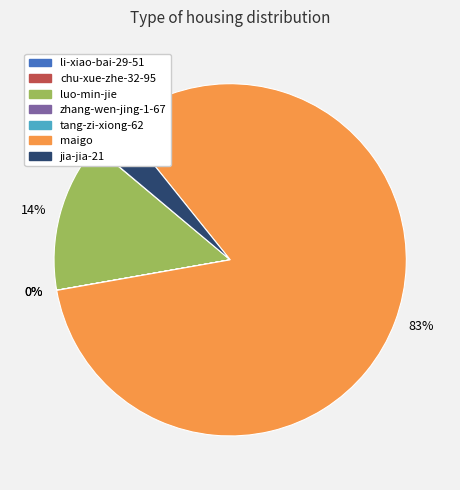

Does any single category account for the majority?

Yes